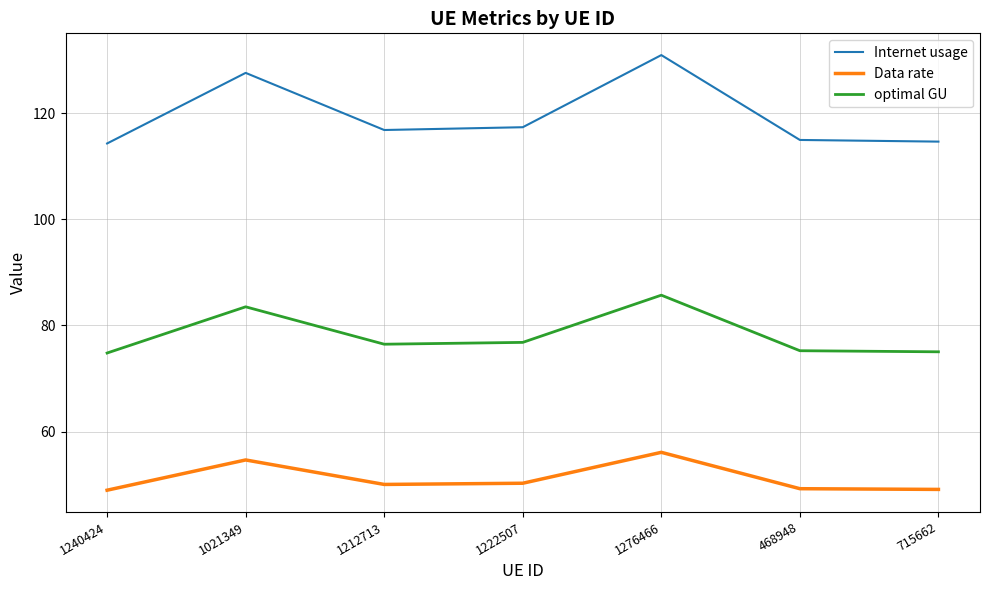

The optimal GU series shows 85.7 at 1276466. True or false?

True